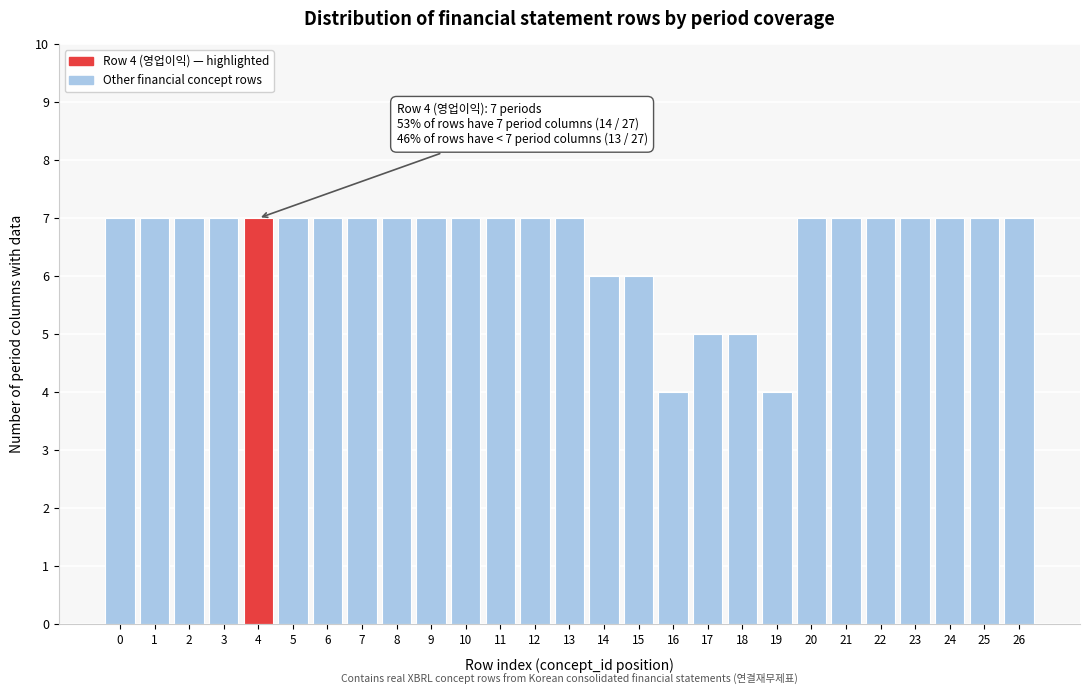

Reading left to right, transcribe all the data shown in this chart.

0=7	1=7	2=7	3=7	4=7	5=7	6=7	7=7	8=7	9=7	10=7	11=7	12=7	13=7	14=6	15=6	16=4	17=5	18=5	19=4	20=7	21=7	22=7	23=7	24=7	25=7	26=7